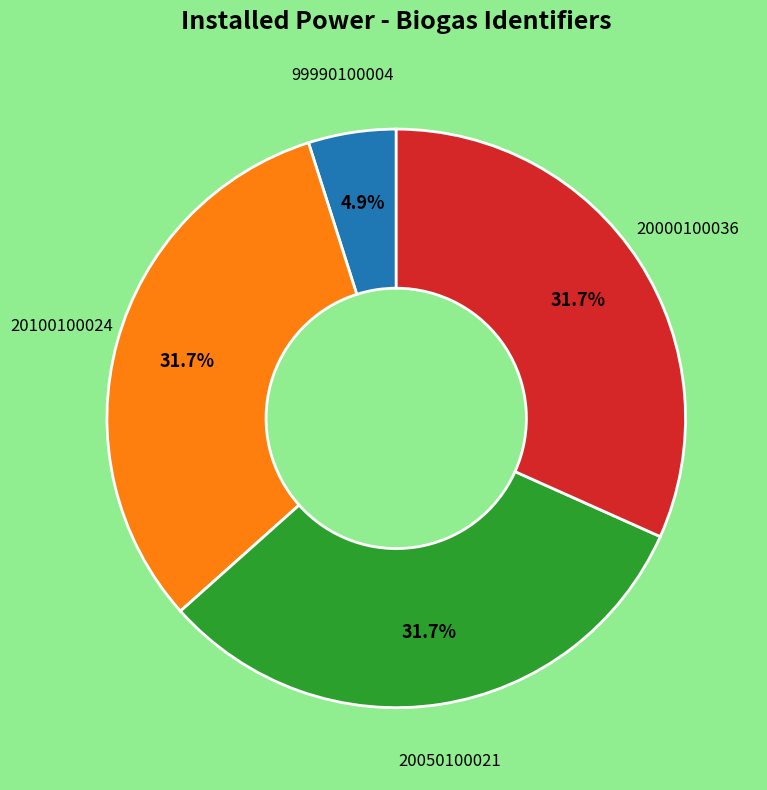

Is there a majority slice in this chart?

No